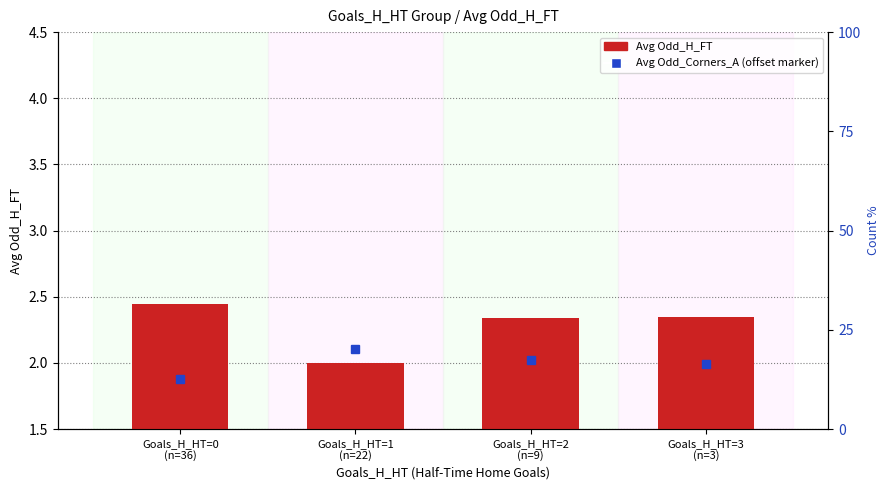

Which category has the highest value across all series?

Goals_H_HT=0
(n=36)